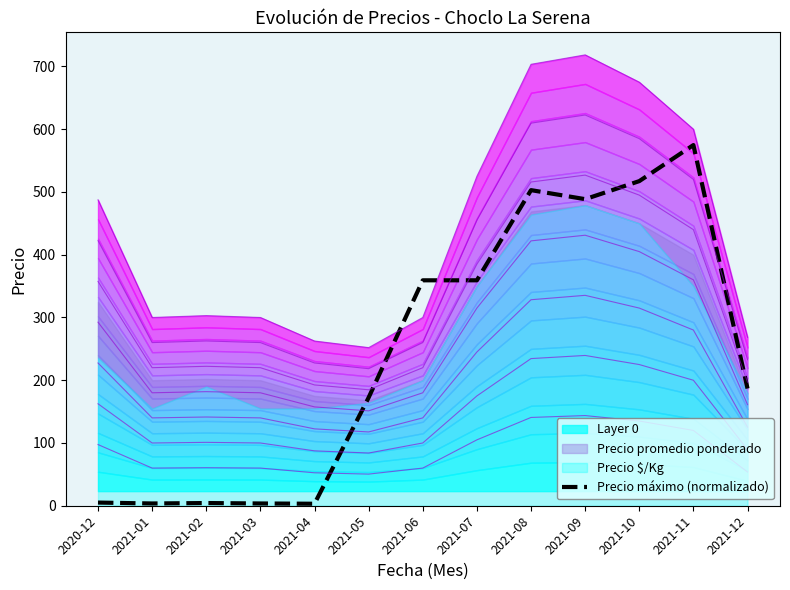

The value at 2021-02 is 4.3. True or false?

True